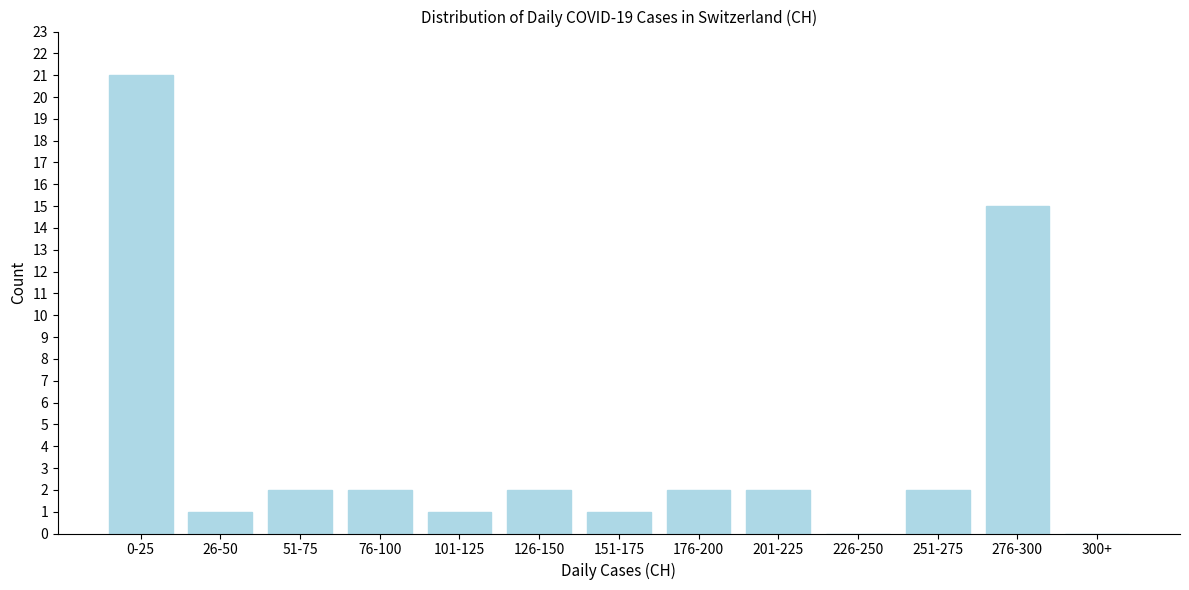

Reading left to right, list all the values displayed in this chart.

0-25=21	26-50=1	51-75=2	76-100=2	101-125=1	126-150=2	151-175=1	176-200=2	201-225=2	226-250=0	251-275=2	276-300=15	300+=0